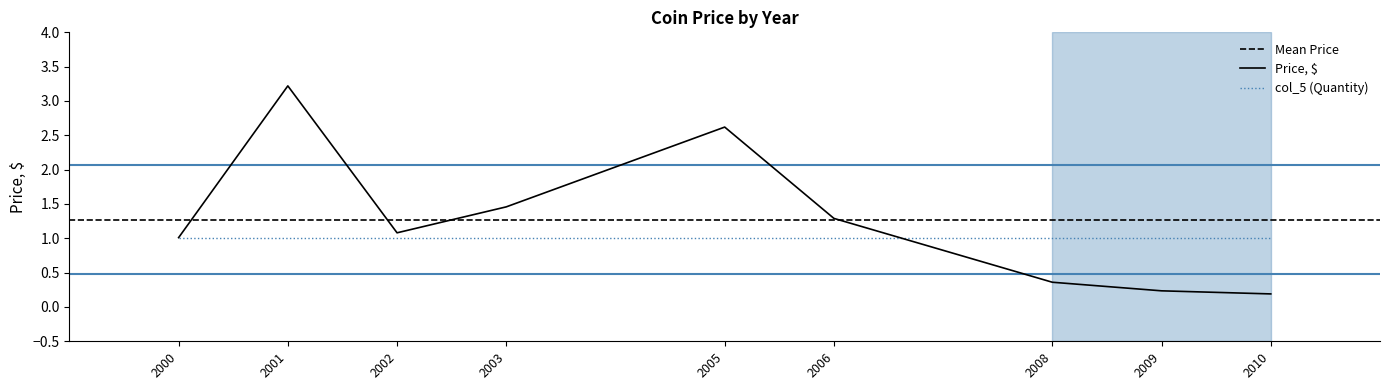

What is the minimum value shown in the chart?

0.1